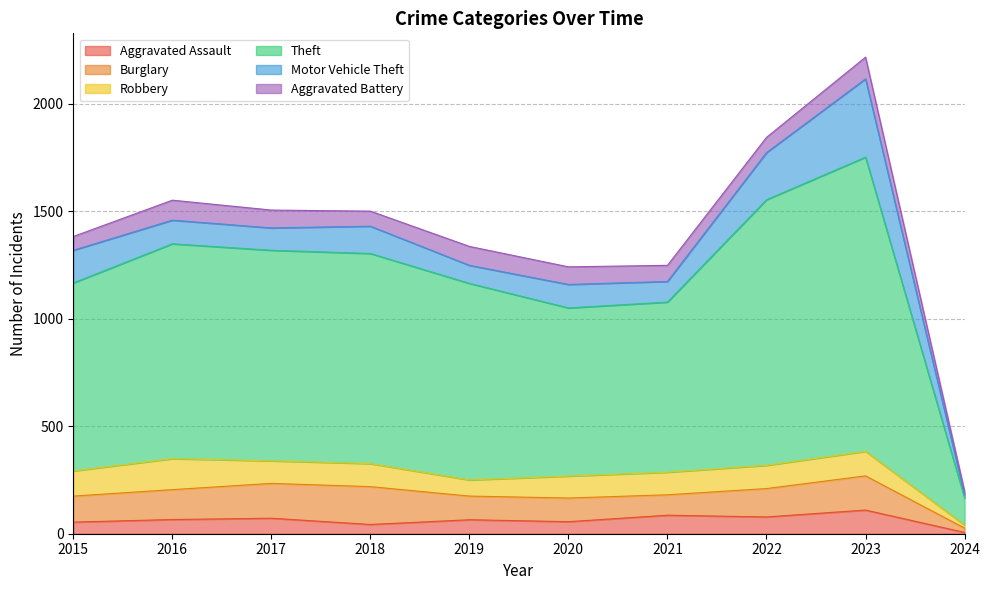

What is the sum of all Aggravated Assault values?

636